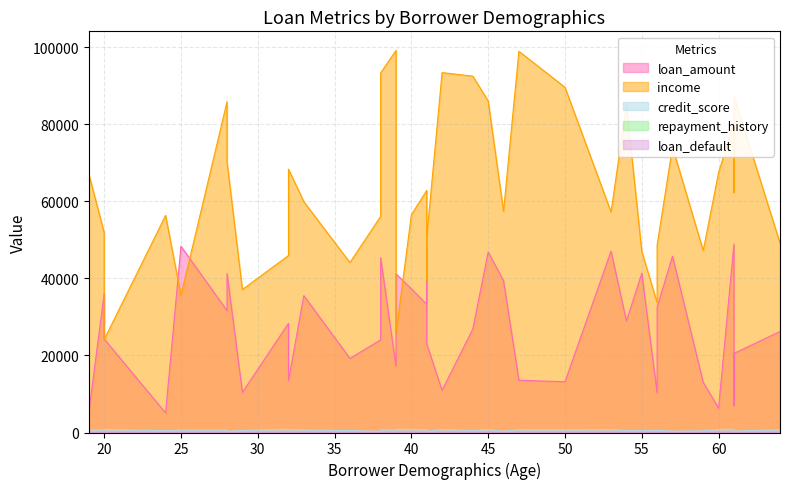

The income series shows 16690.8 at 19. True or false?

False